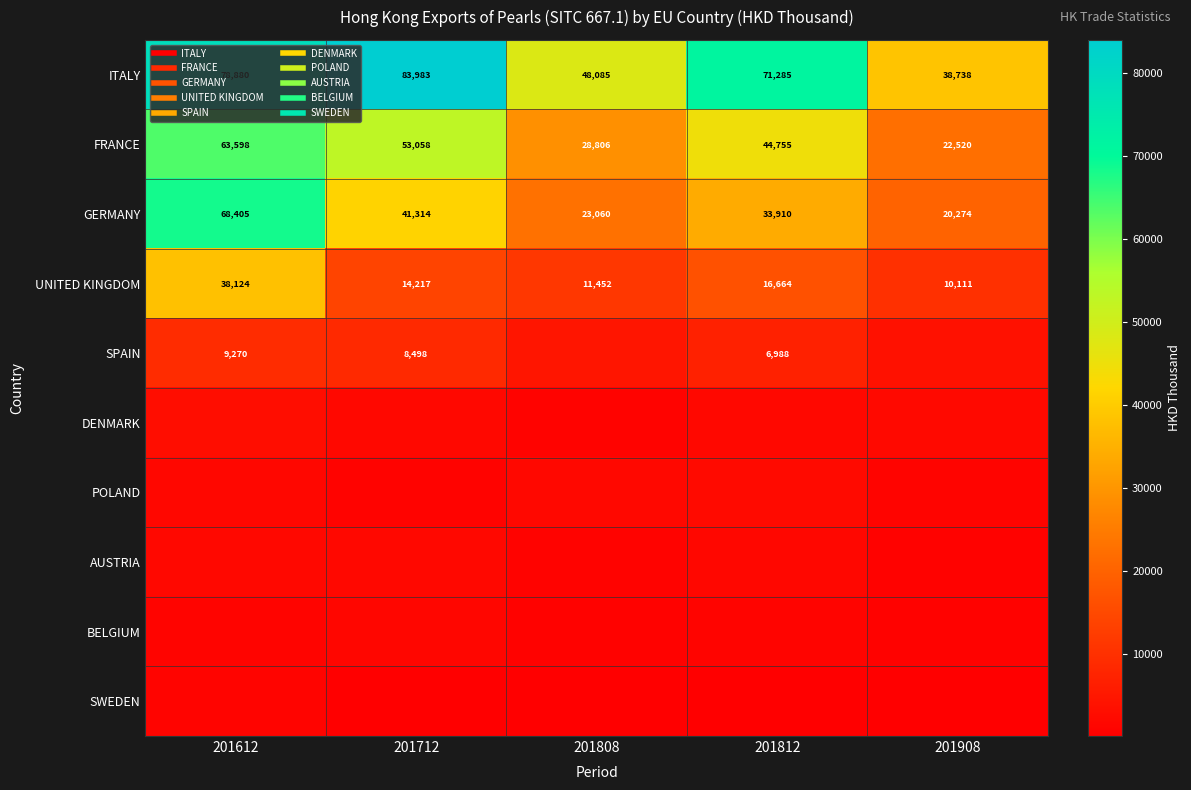

Which category has the lowest value in the ITALY series?

201908